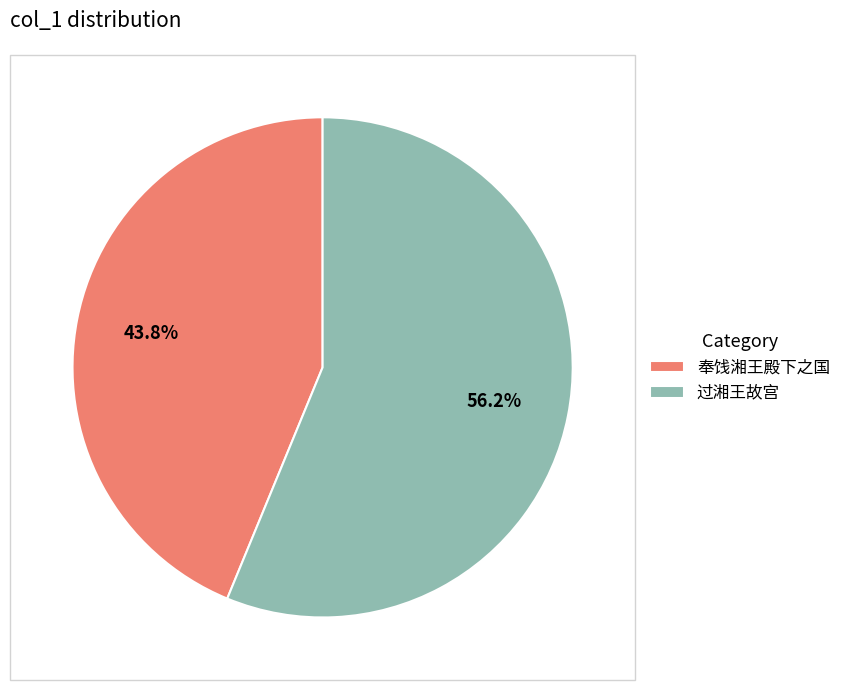

Which slice is the largest?

过湘王故宫